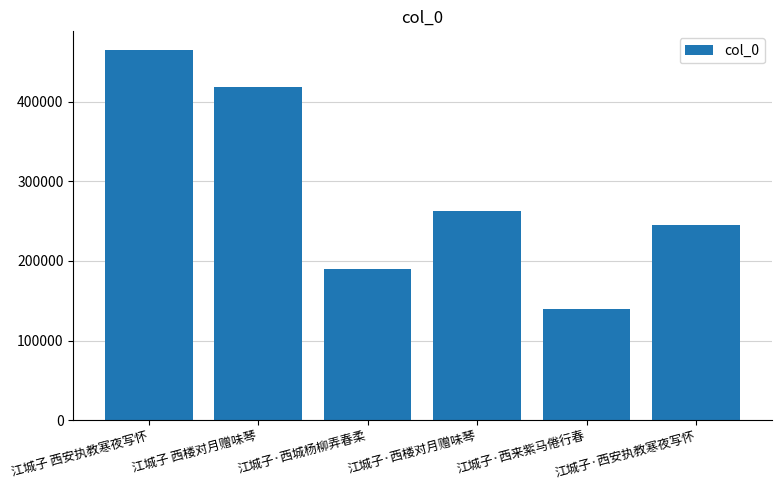

What is the sum of the values at 江城子 西安执教寒夜写怀 and 江城子·西楼对月赠味琴?

727767